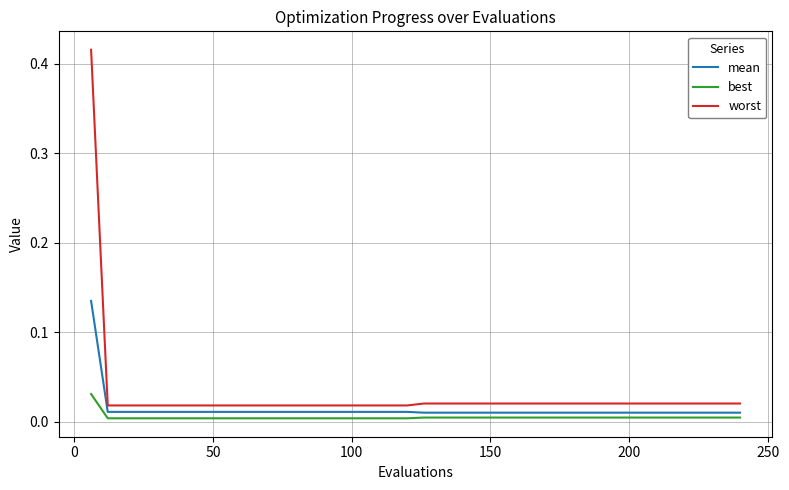

True or false: best and worst cross at least once.

False